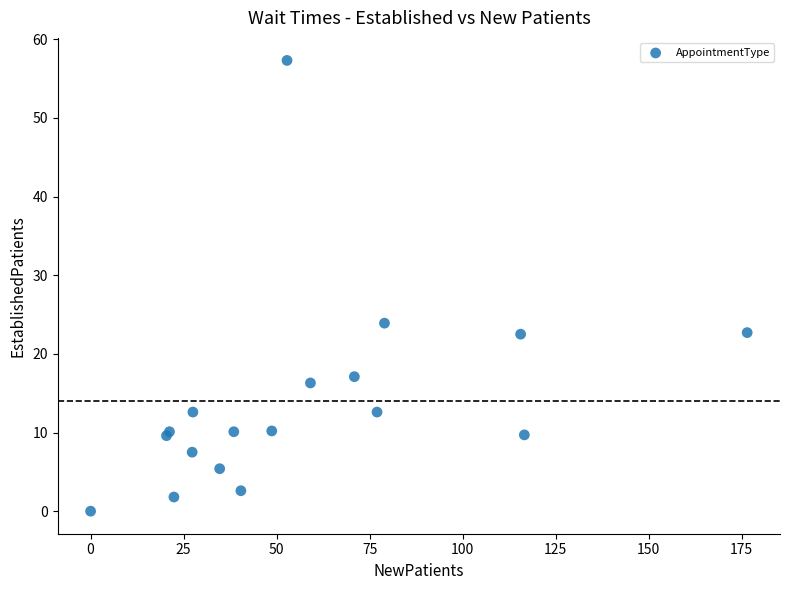

What Y value in the scatter plot is closest to 28?

23.9